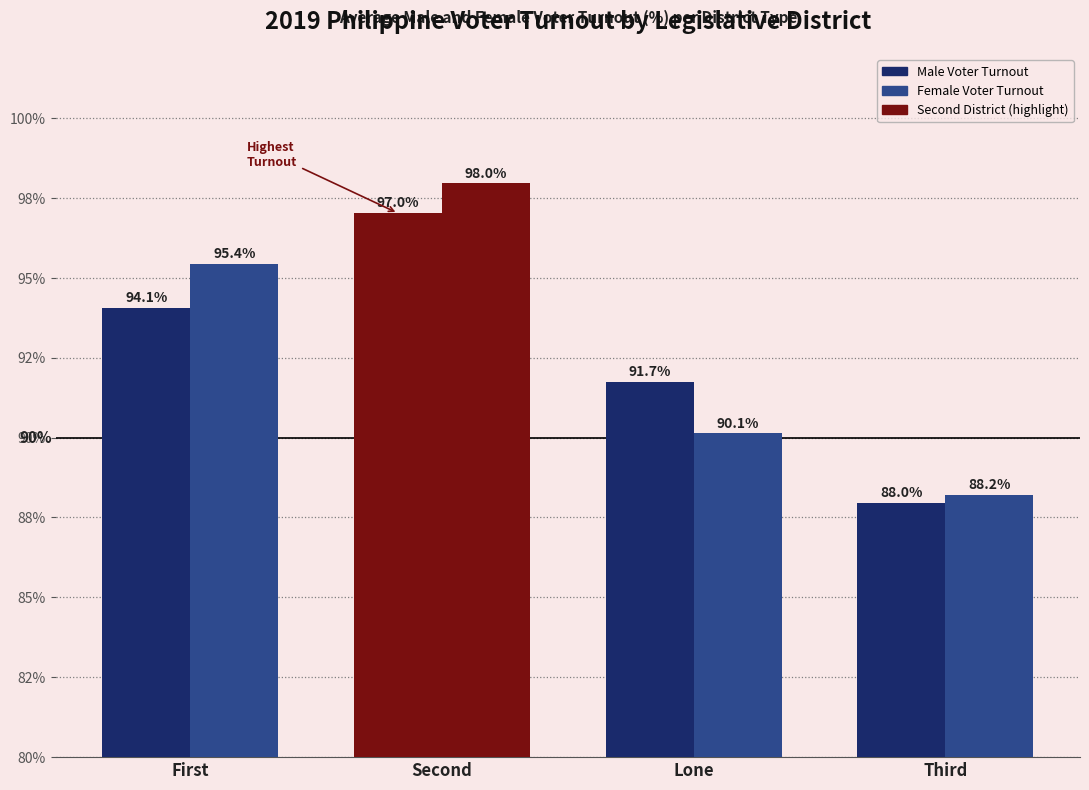

Between Second and Lone, which is larger?

Second